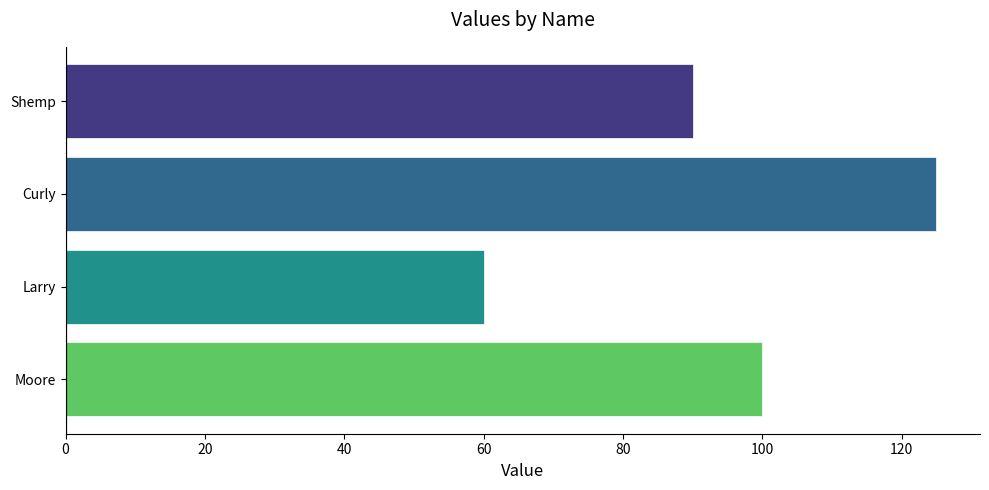

Rank the categories by value from lowest to highest.

Larry, Shemp, Moore, Curly